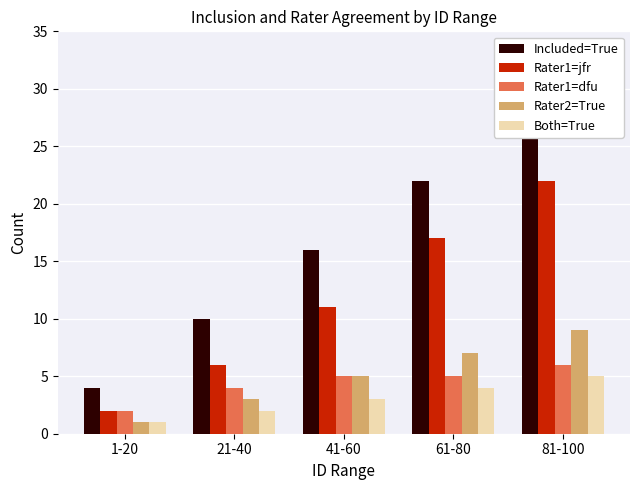

What is the maximum value for Rater1=jfr?

22